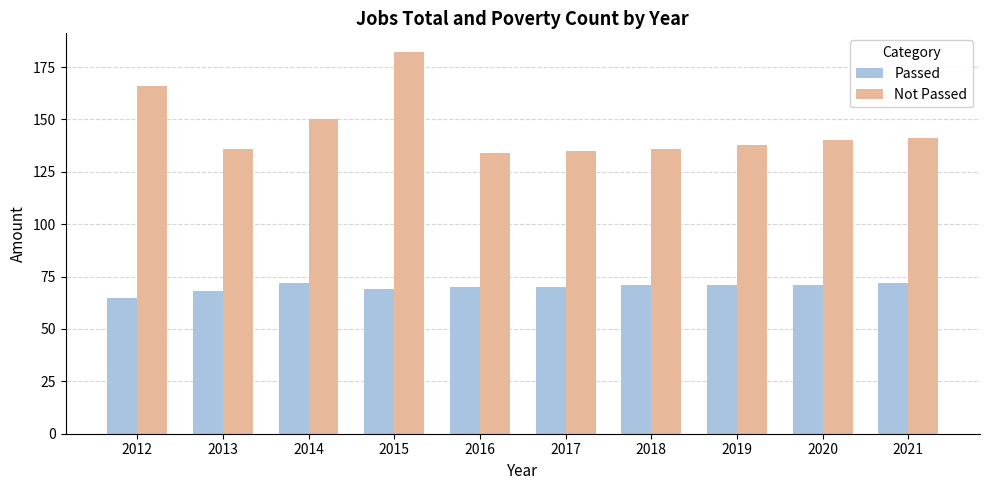

What is the spread (max minus min) of values at 2016?

64